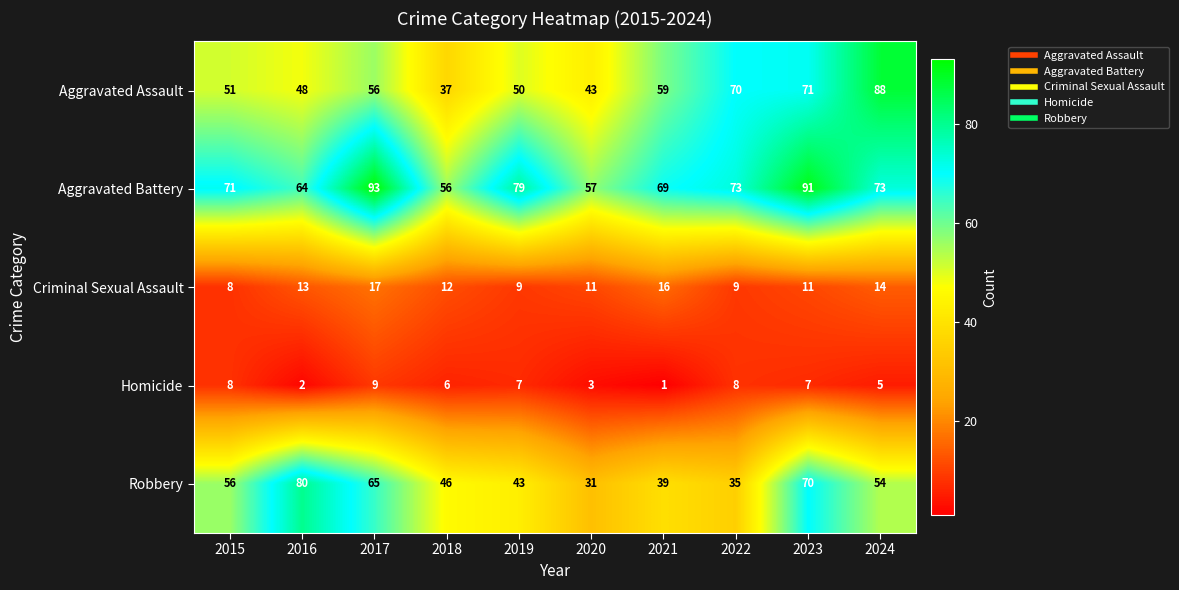

True or false: Aggravated Battery has a value of 15 at 2018.

False